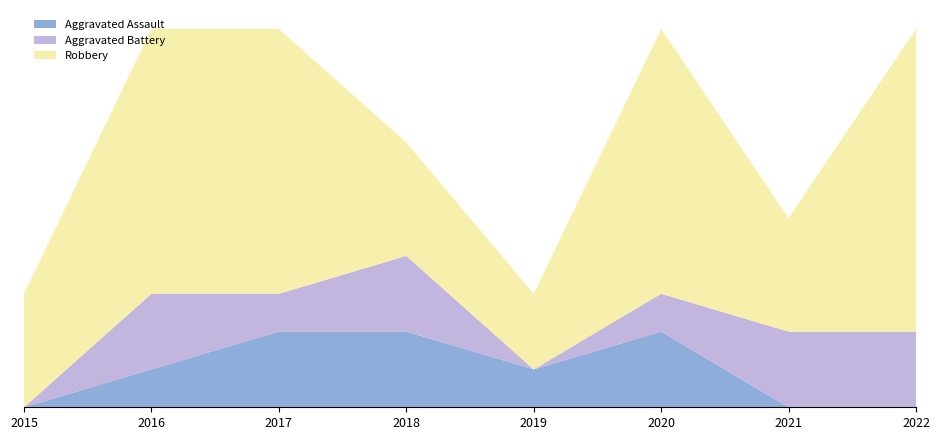

Reading right to left, what are all the values shown in this chart?

Aggravated Assault: 2022=0	2021=0	2020=2	2019=1	2018=2	2017=2	2016=1	2015=0
Aggravated Battery: 2022=2	2021=2	2020=1	2019=0	2018=2	2017=1	2016=2	2015=0
Robbery: 2022=8	2021=3	2020=7	2019=2	2018=3	2017=7	2016=7	2015=3